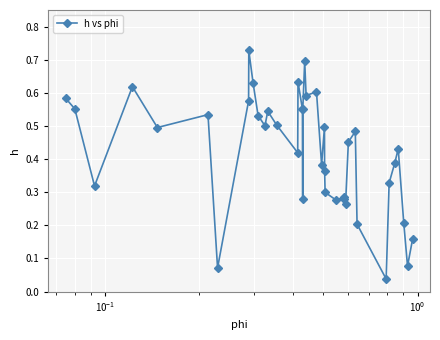

What is the sum of all values?

16.9